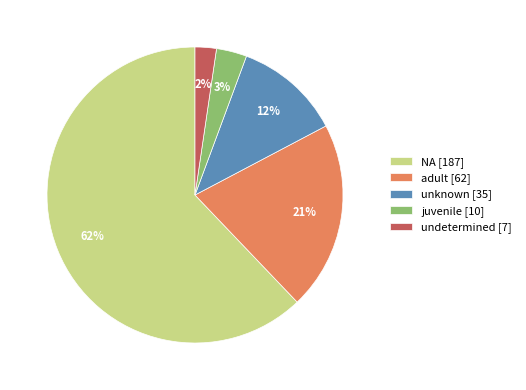

To the nearest percent, what is the difference between the largest and smallest slice percentages?

60%